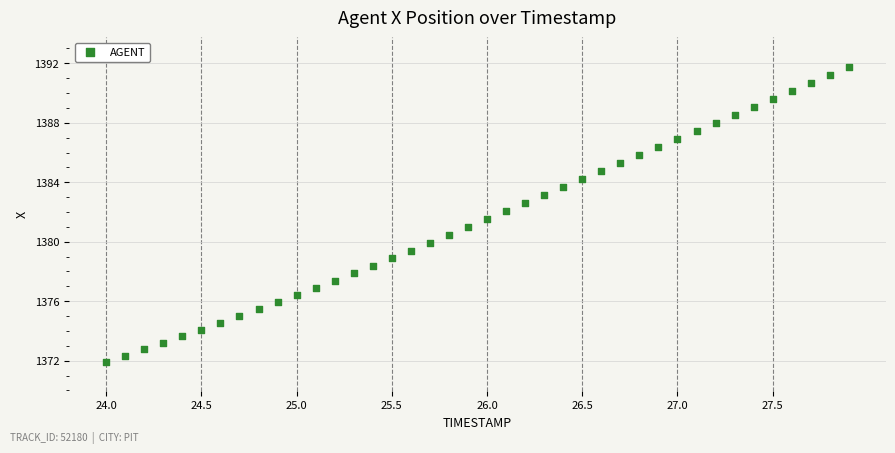

What is the range of Y values (max minus min)?

19.8